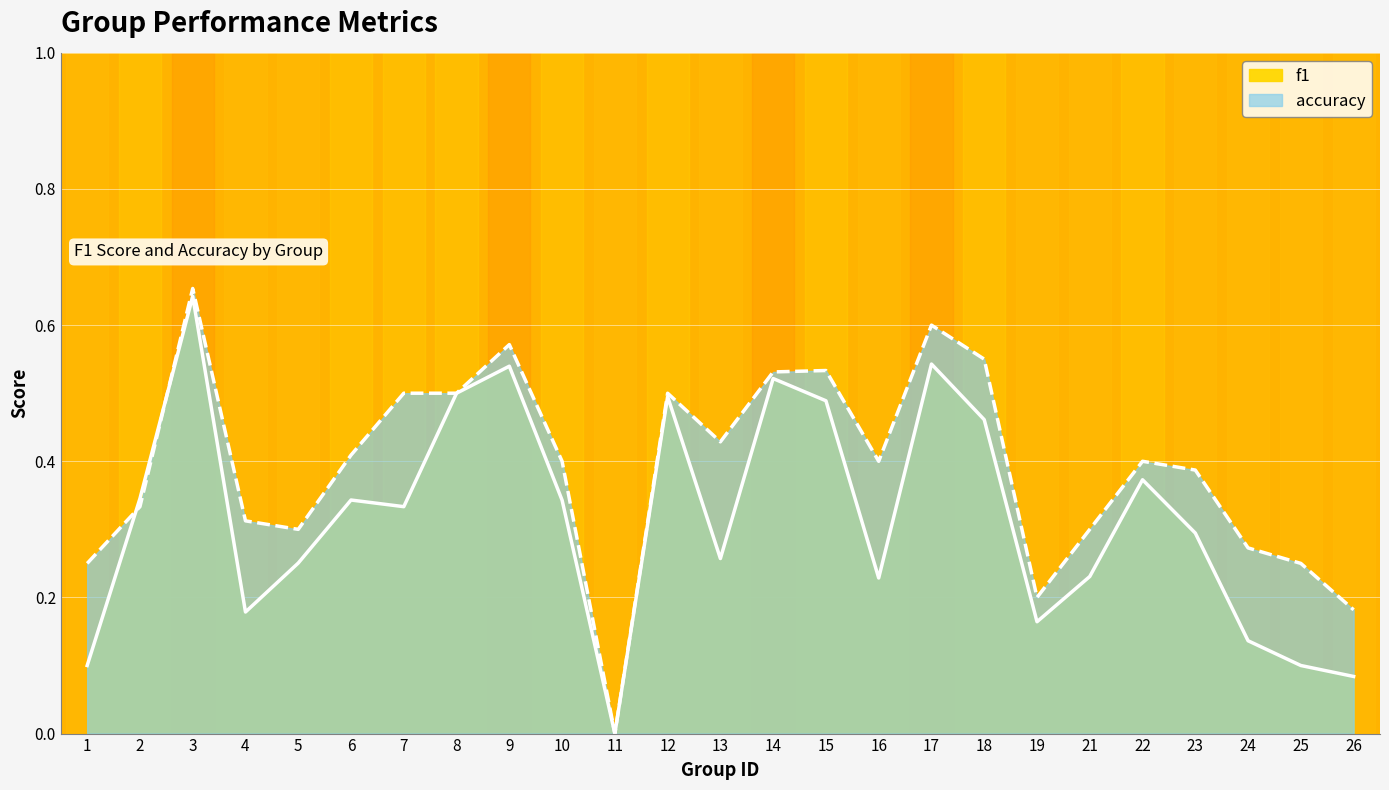

How many intersections are there between f1 and accuracy?

2